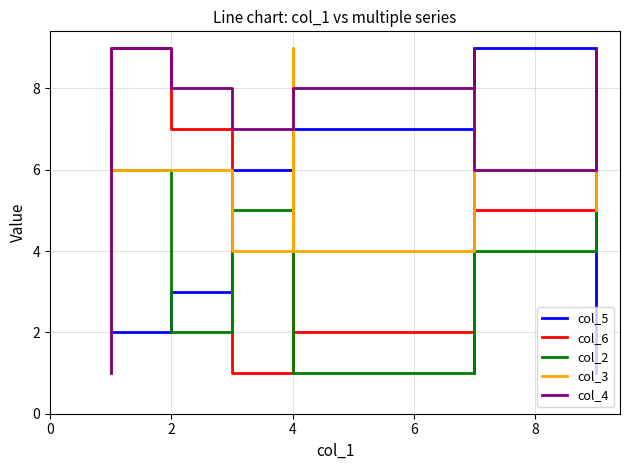

Which series ends up on top after the final intersection of col_6 and col_5?

col_6